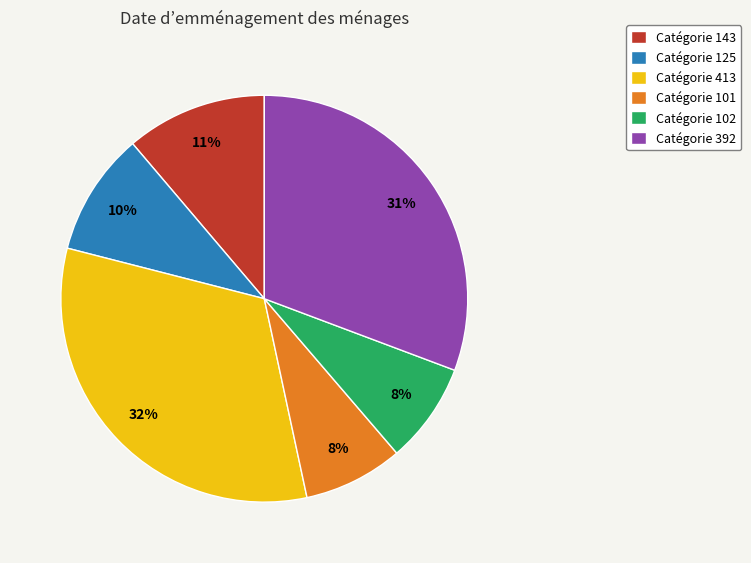

Does Catégorie 143 represent more than half of the total?

No